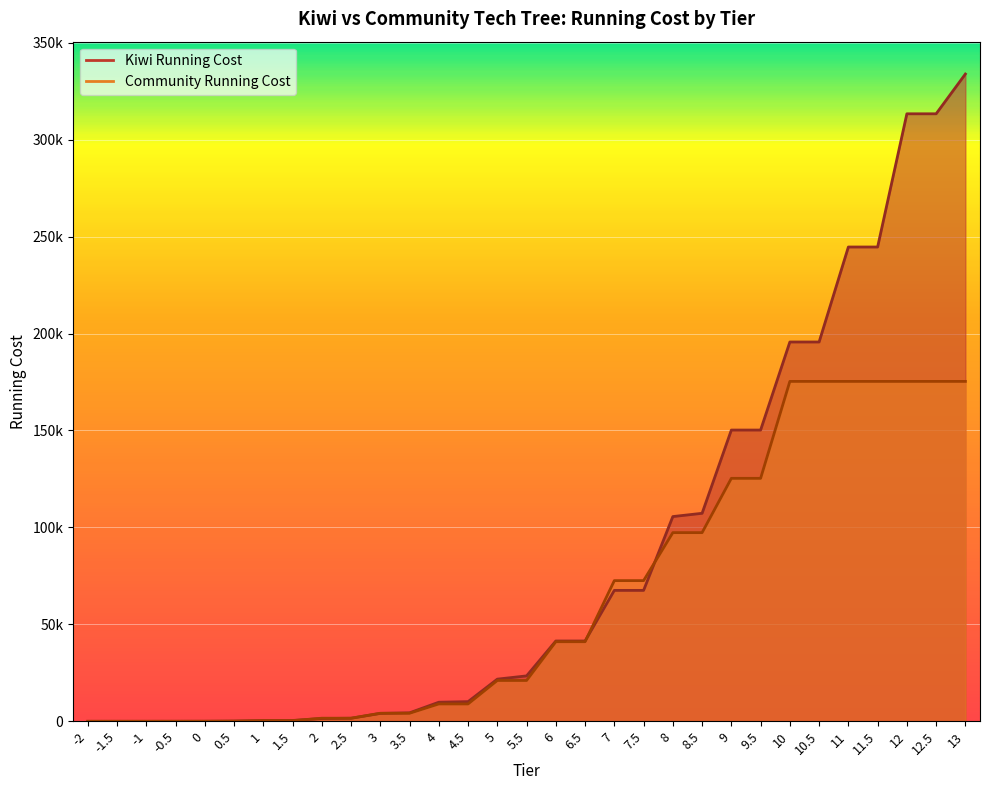

At 3.5, list the series in order from largest to smallest.

Kiwi Running Cost, Community Running Cost